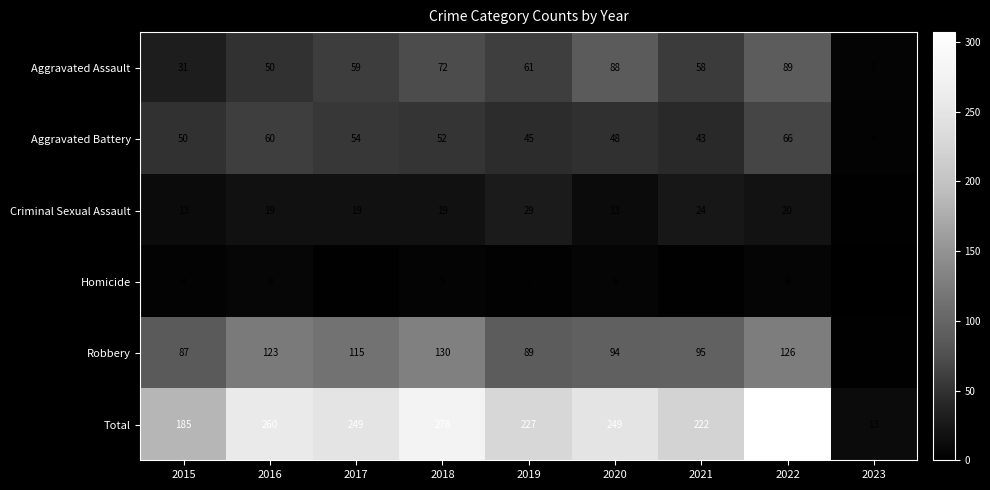

At which category is the sum across all series the highest?

2022